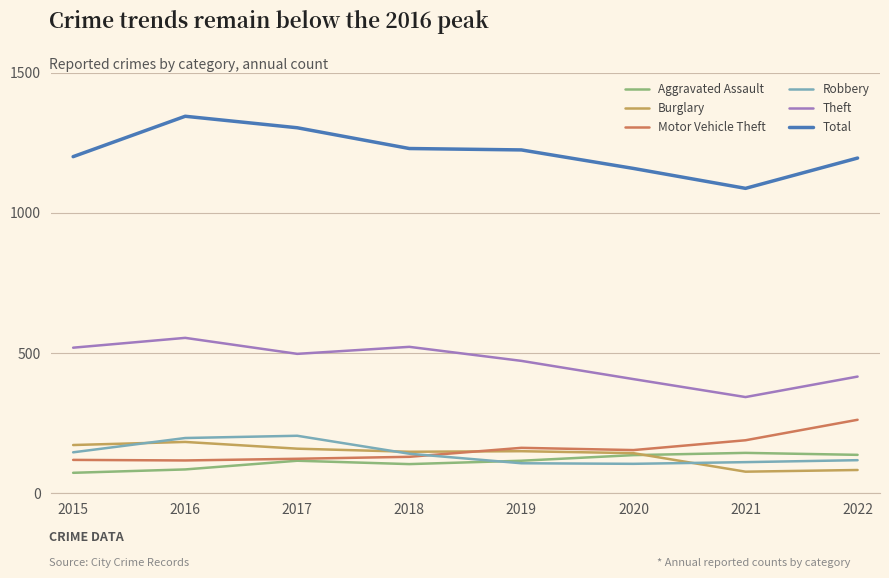

What is the minimum value for Motor Vehicle Theft?

117